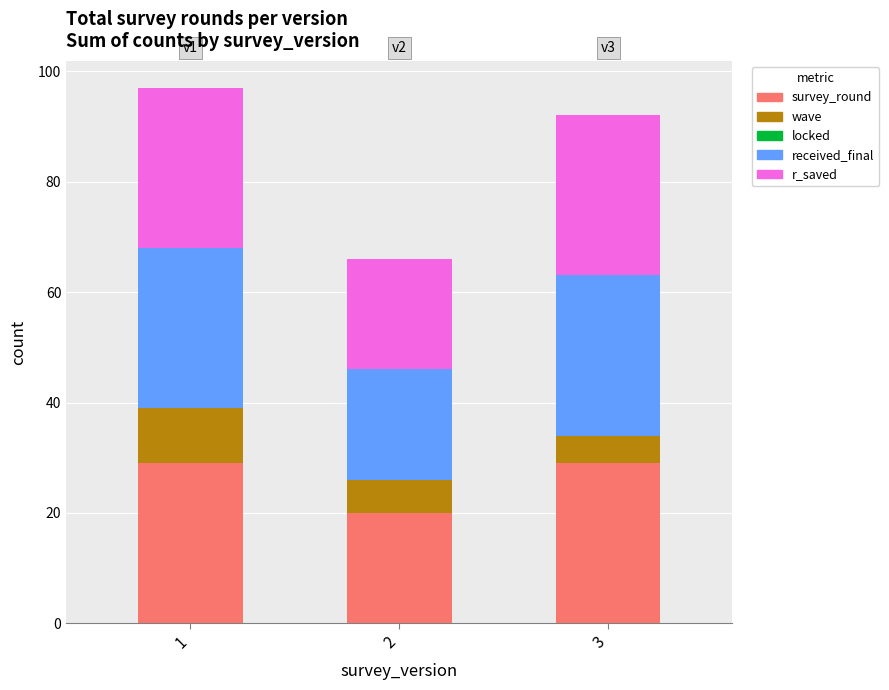

What is the total value across all series at 3?

92